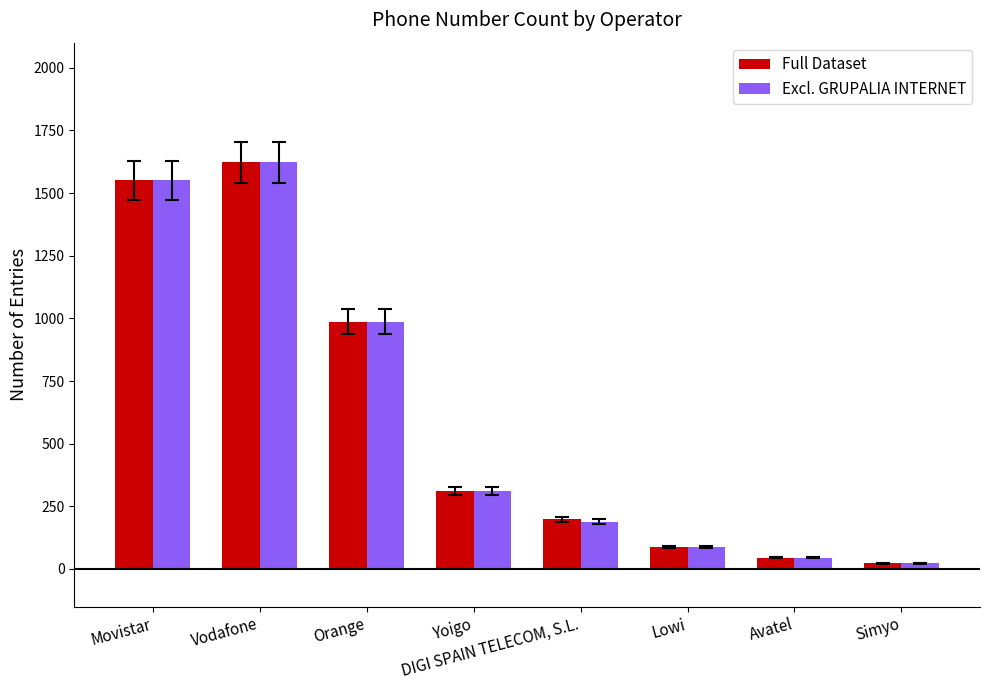

What is the minimum value shown in the chart?

23